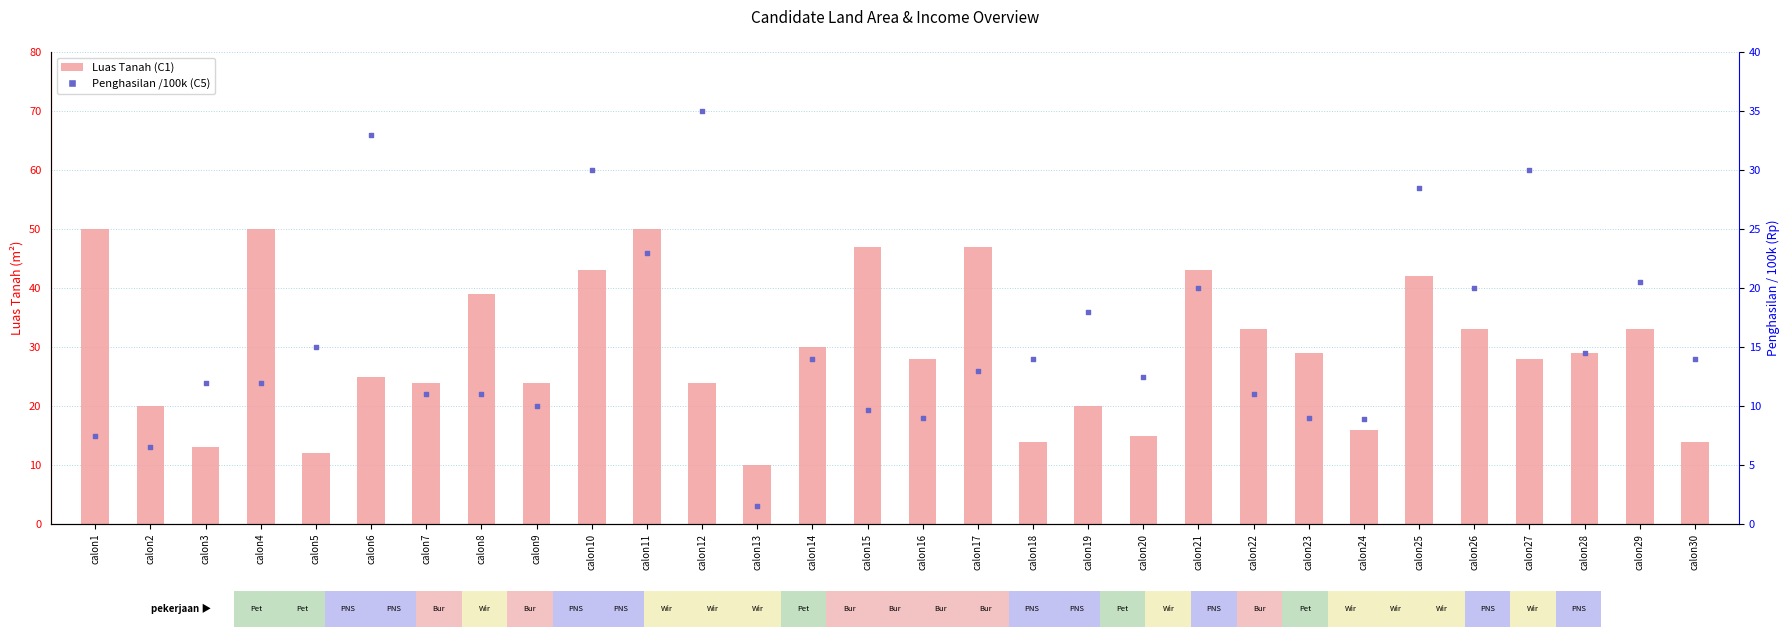

Which series reaches the maximum Y coordinate?

Luas Tanah (C1)